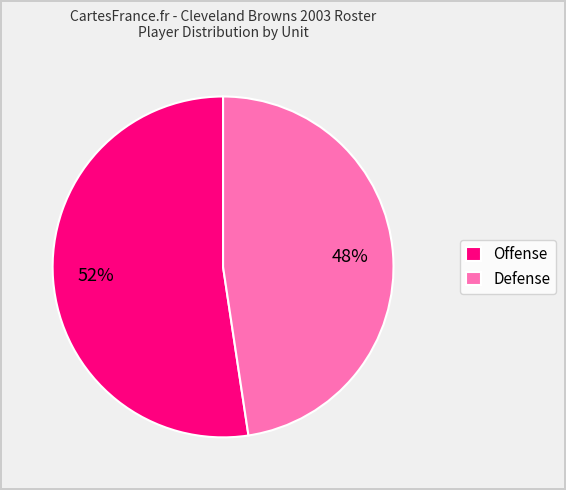

To the nearest percent, what is the average slice percentage?

50%